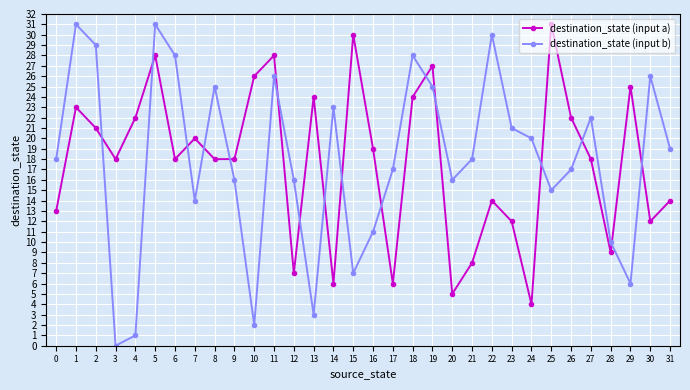

Between which two adjacent categories do destination_state (input b) and destination_state (input a) first intersect?

2 and 3